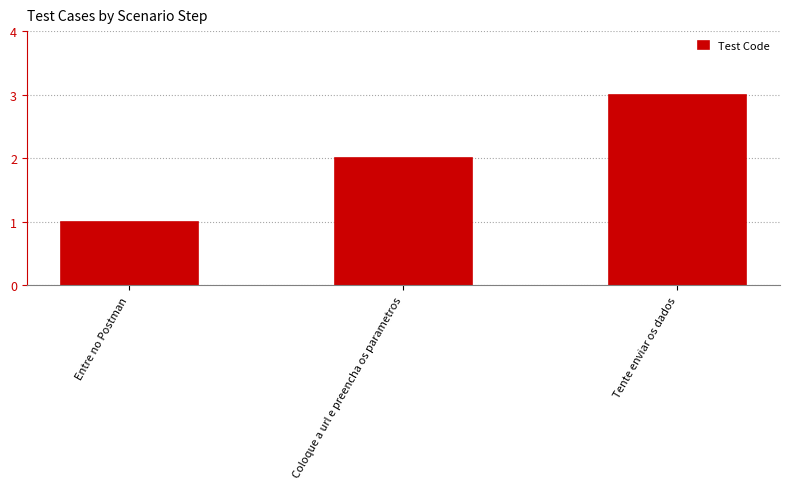

Count the number of categories in the chart.

3